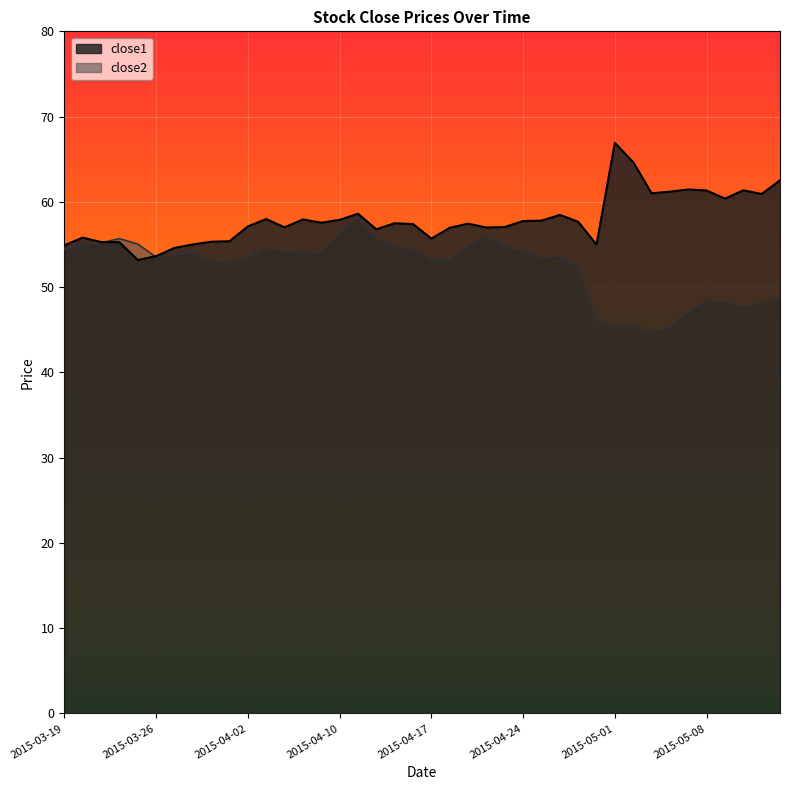

True or false: close1 has more than 2 interior local peaks.

True